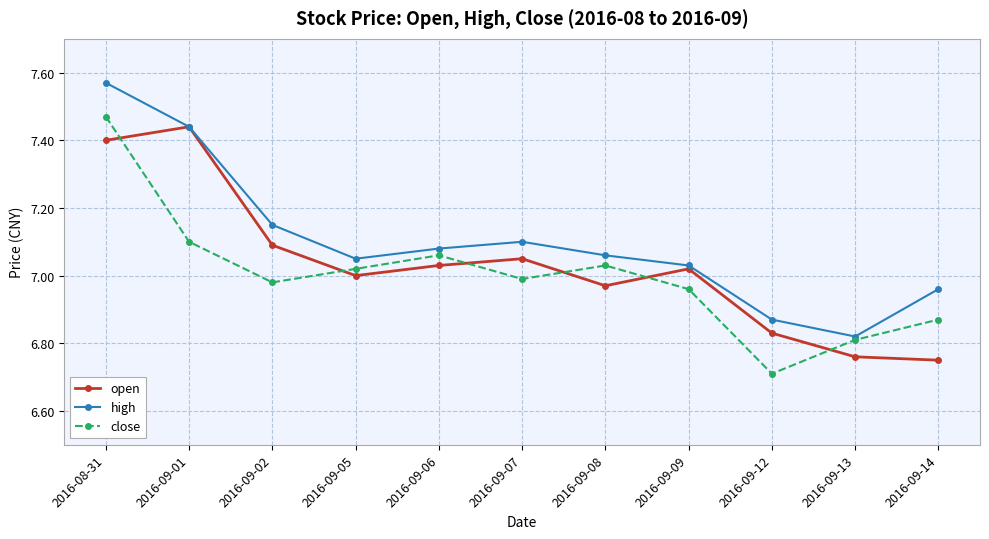

Which series has the largest total across all categories?

high